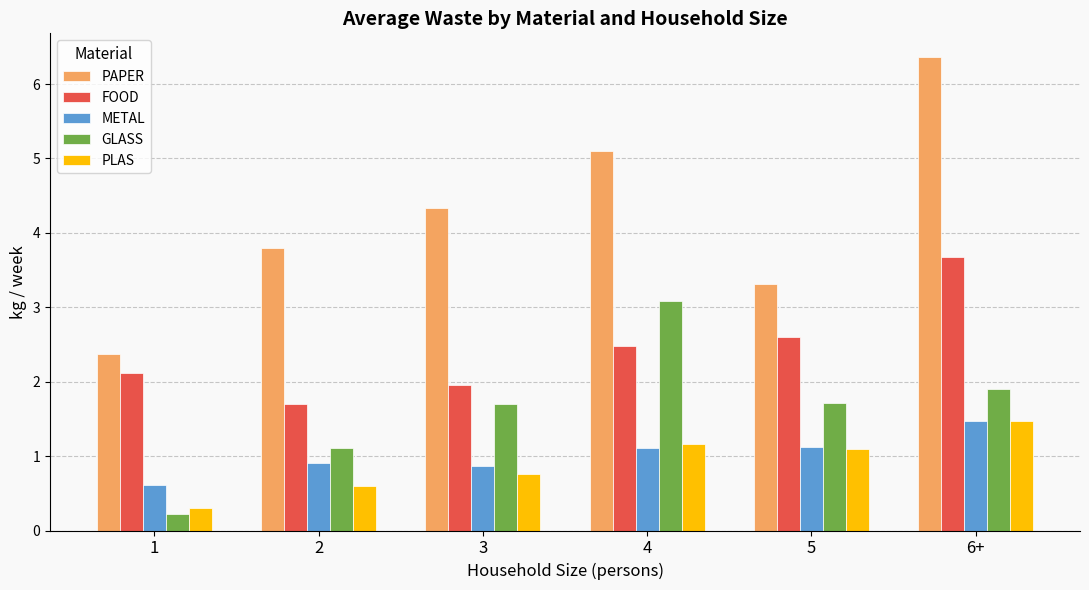

Reading left to right, extract all data points from this chart.

PAPER: 2.4	3.8	4.3	5.1	3.3	6.4
FOOD: 2.1	1.7	2.0	2.5	2.6	3.7
METAL: 0.6	0.9	0.9	1.1	1.1	1.5
GLASS: 0.2	1.1	1.7	3.1	1.7	1.9
PLAS: 0.3	0.6	0.8	1.2	1.1	1.5